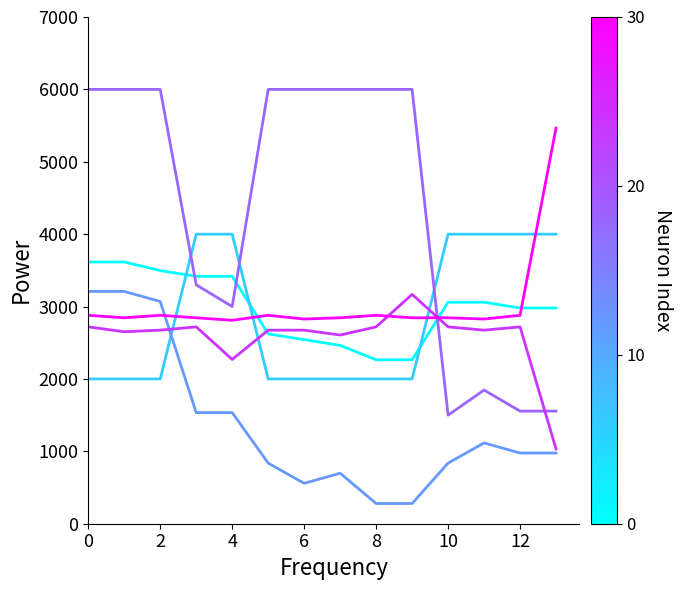

What is the greatest value displayed?

6000.0